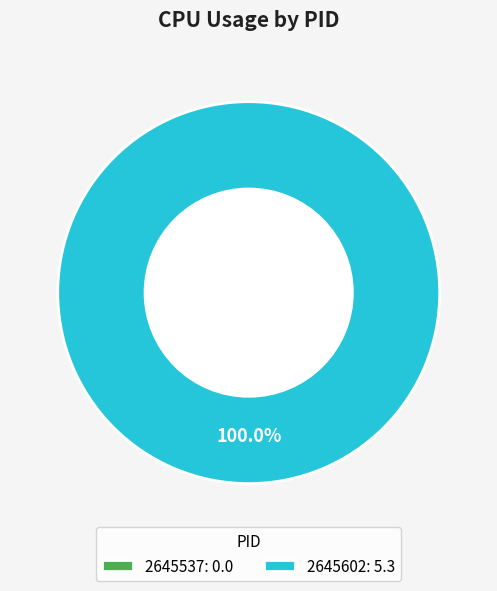

Is it true that 2645602 is 92% of the pie?

False